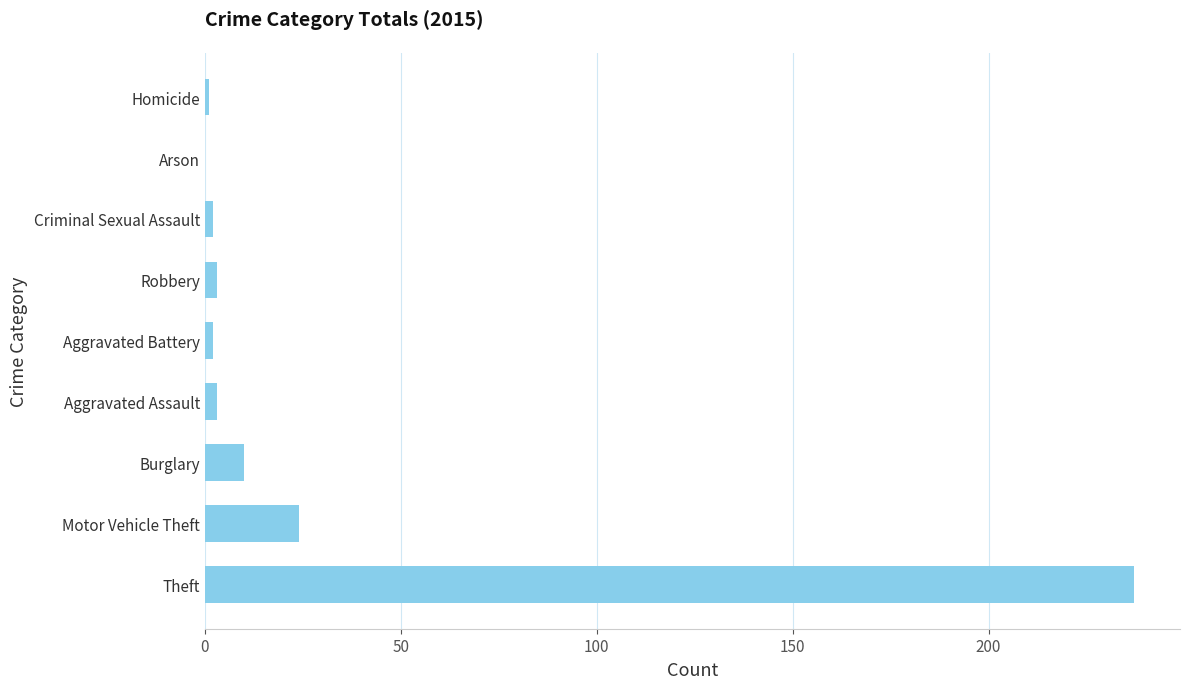

What is the sum of all values?

282